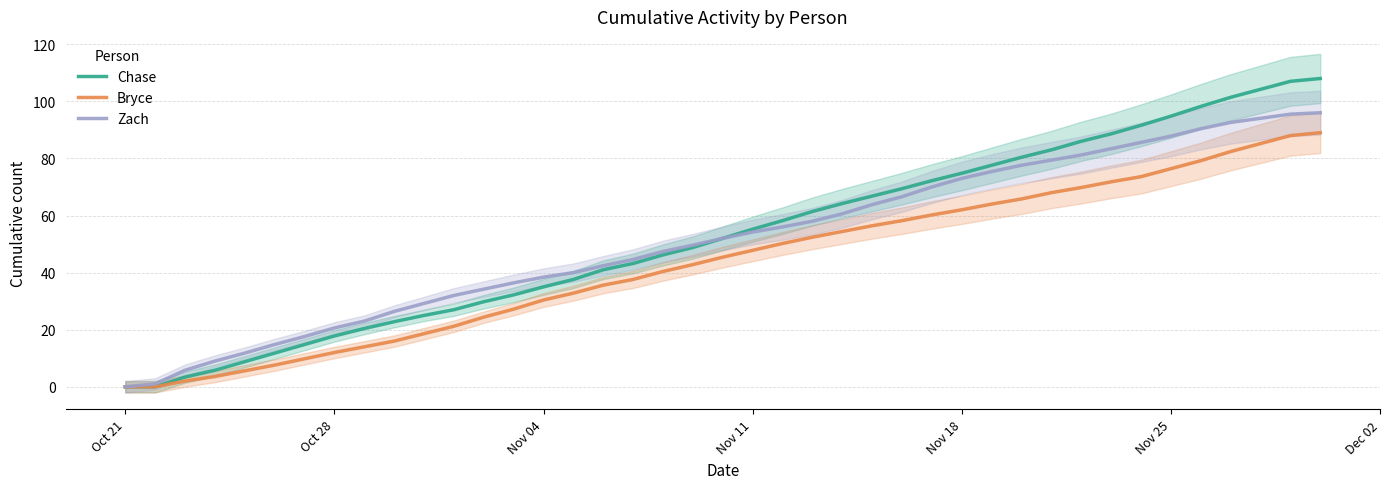

How many values in the Bryce series are below 45?

20